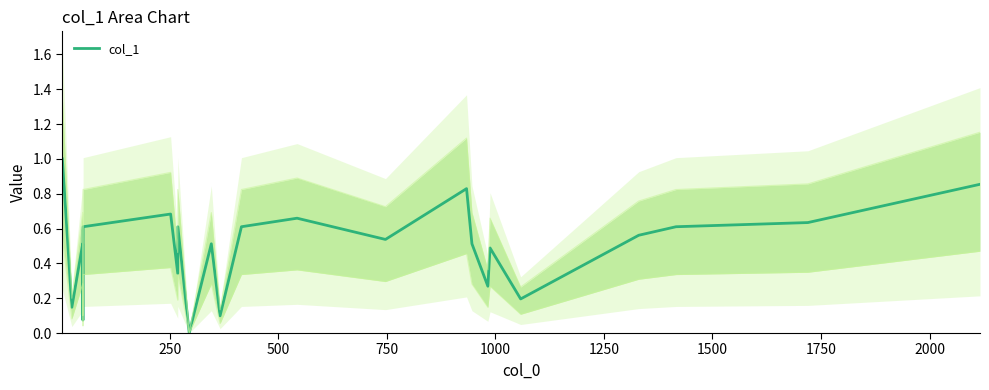

What is the highest value of the col_1 series?

1.0